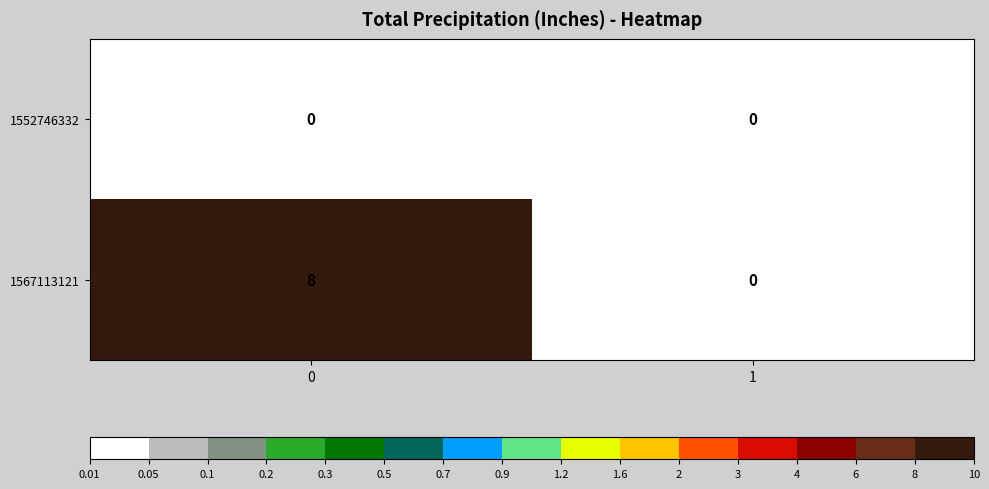

How many values in the 1567113121 series are below 8?

1